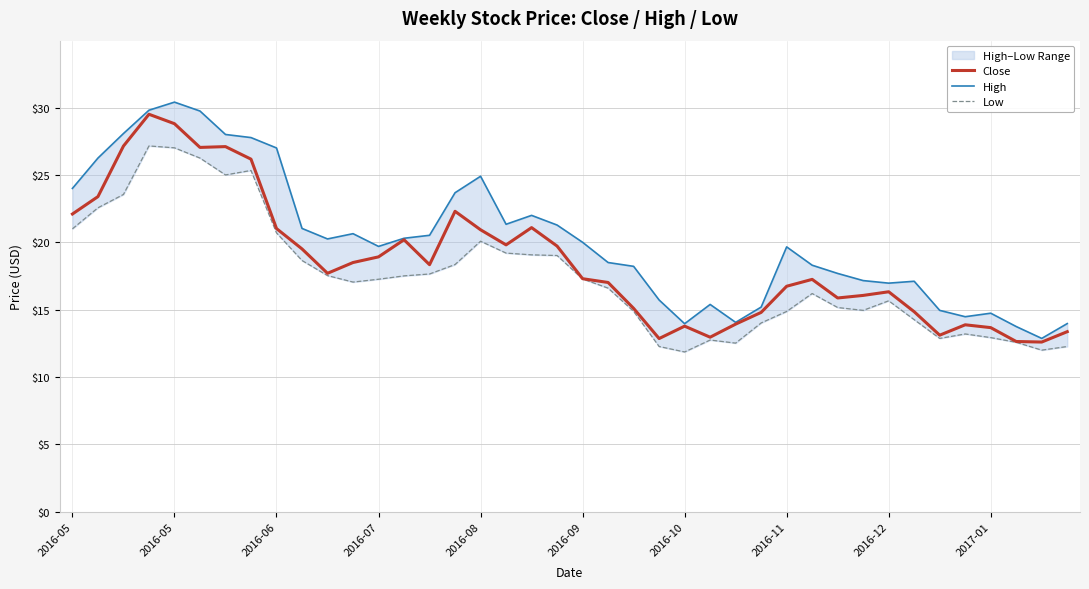

At how many categories does at least one series exceed 22?

11